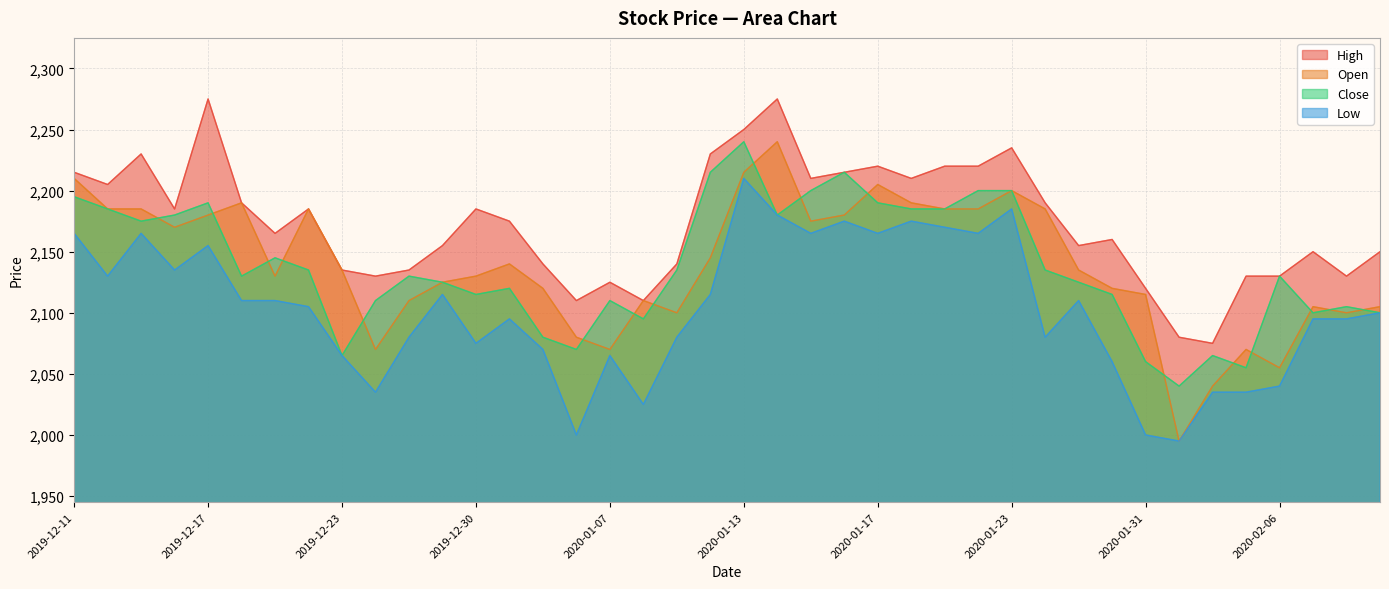

What are all the series names shown in the legend?

High, Open, Close, Low